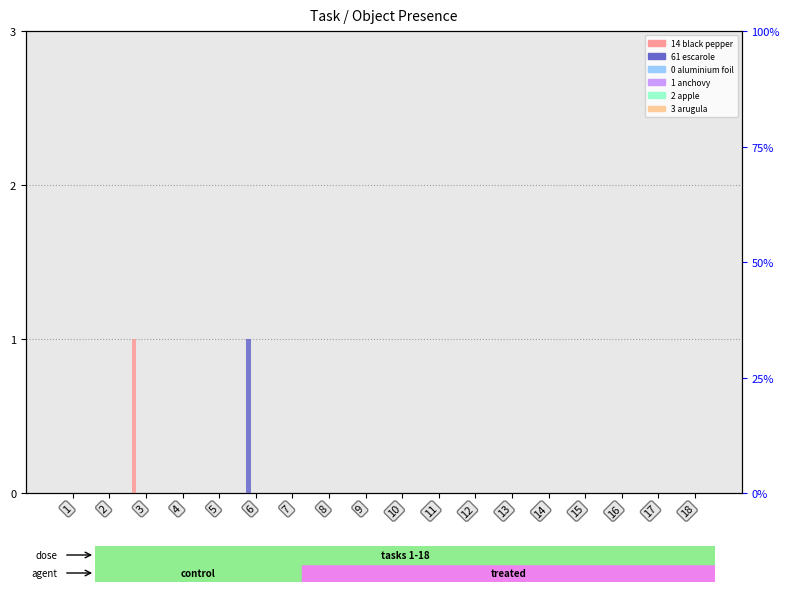

How many bars are there in total?

108